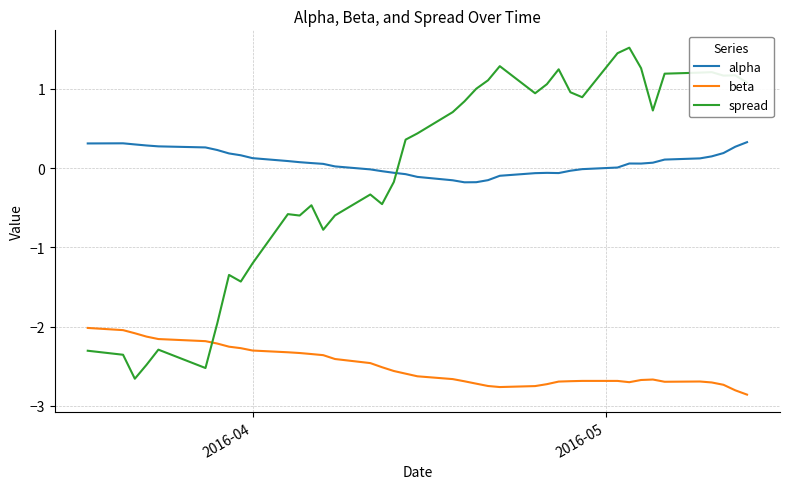

Which series has the largest range (max minus min)?

spread